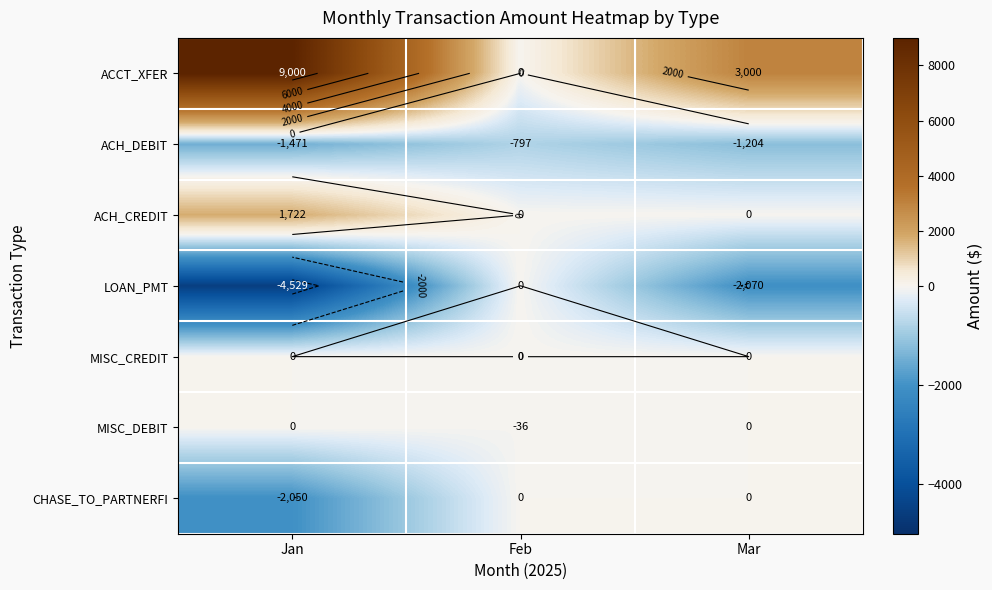

Is it true that ACCT_XFER equals 3000.0 at Mar?

True